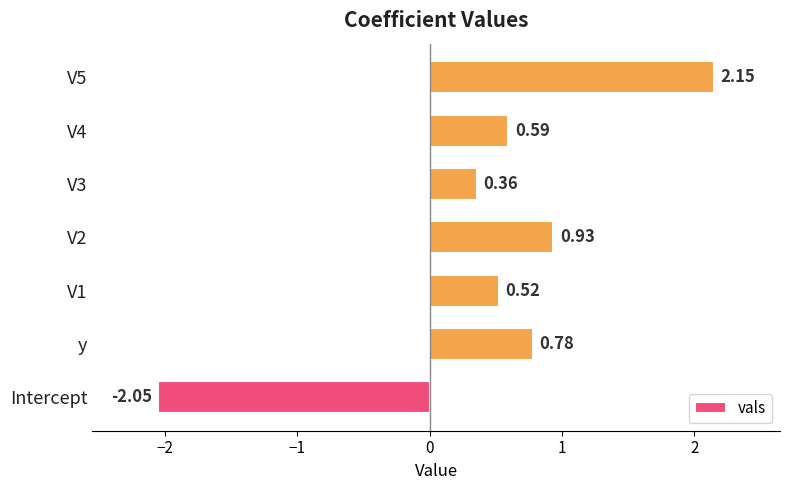

What is the sum of all values?

3.3